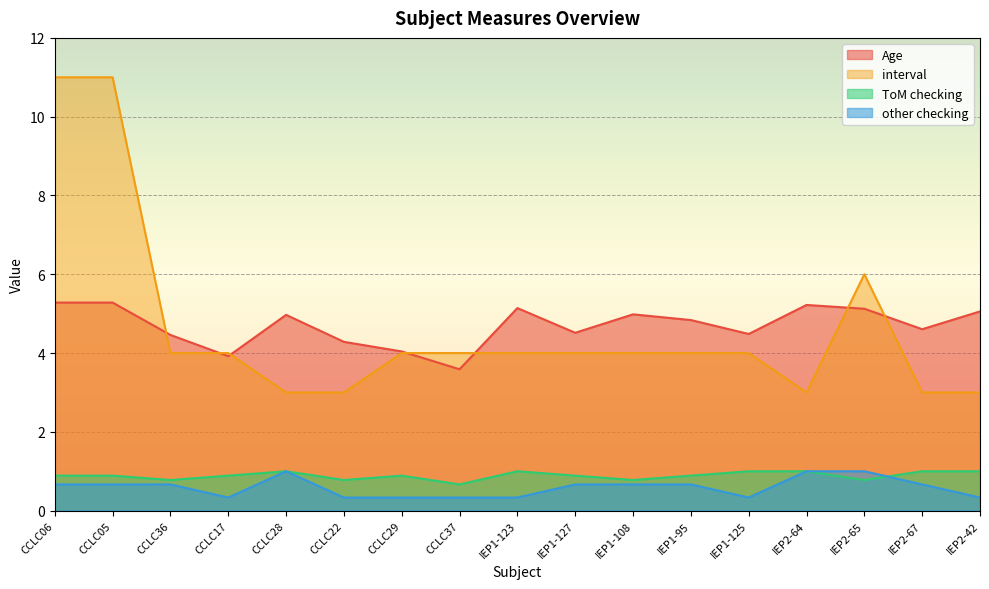

Reading left to right, transcribe all the data shown in this chart.

Age: CCLC06=5.3	CCLC05=5.3	CCLC36=4.5	CCLC17=3.9	CCLC28=5.0	CCLC22=4.3	CCLC29=4.0	CCLC37=3.6	IEP1-123=5.1	IEP1-127=4.5	IEP1-108=5.0	IEP1-95=4.8	IEP1-125=4.5	IEP2-64=5.2	IEP2-65=5.1	IEP2-67=4.6	IEP2-42=5.1
interval: CCLC06=11.0	CCLC05=11.0	CCLC36=4.0	CCLC17=4.0	CCLC28=3.0	CCLC22=3.0	CCLC29=4.0	CCLC37=4.0	IEP1-123=4.0	IEP1-127=4.0	IEP1-108=4.0	IEP1-95=4.0	IEP1-125=4.0	IEP2-64=3.0	IEP2-65=6.0	IEP2-67=3.0	IEP2-42=3.0
ToM checking: CCLC06=0.9	CCLC05=0.9	CCLC36=0.8	CCLC17=0.9	CCLC28=1.0	CCLC22=0.8	CCLC29=0.9	CCLC37=0.7	IEP1-123=1.0	IEP1-127=0.9	IEP1-108=0.8	IEP1-95=0.9	IEP1-125=1.0	IEP2-64=1.0	IEP2-65=0.8	IEP2-67=1.0	IEP2-42=1.0
other checking: CCLC06=0.7	CCLC05=0.7	CCLC36=0.7	CCLC17=0.3	CCLC28=1.0	CCLC22=0.3	CCLC29=0.3	CCLC37=0.3	IEP1-123=0.3	IEP1-127=0.7	IEP1-108=0.7	IEP1-95=0.7	IEP1-125=0.3	IEP2-64=1.0	IEP2-65=1.0	IEP2-67=0.7	IEP2-42=0.3